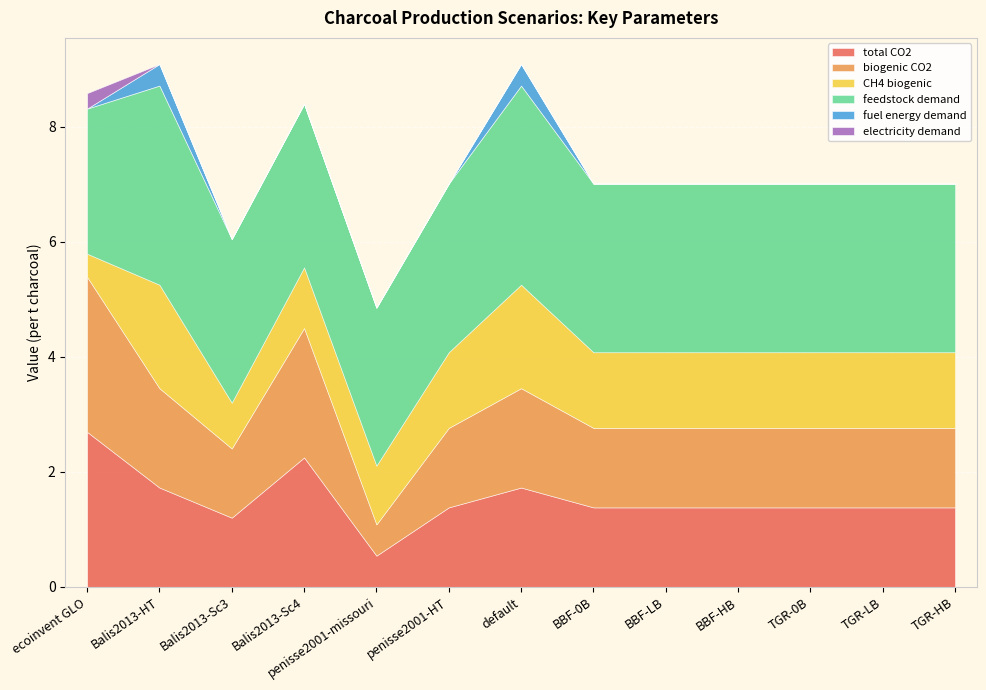

The fuel energy demand series shows 0.0 at penisse2001-HT. True or false?

True